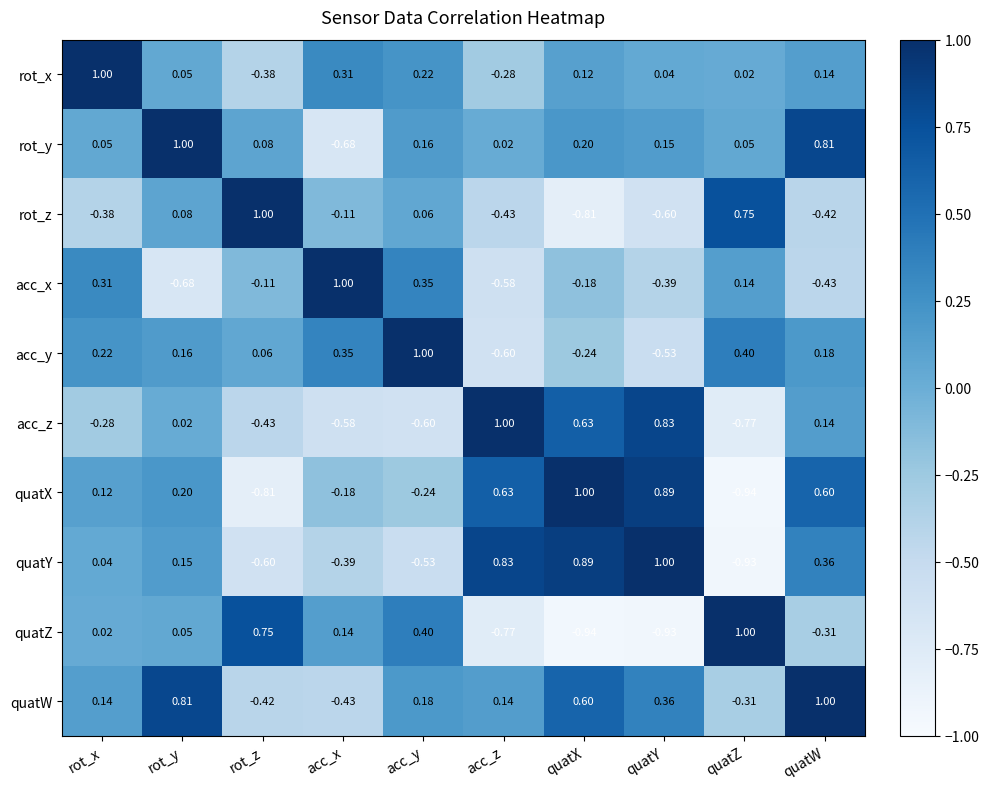

Which category has the lowest value in the quatZ series?

quatX